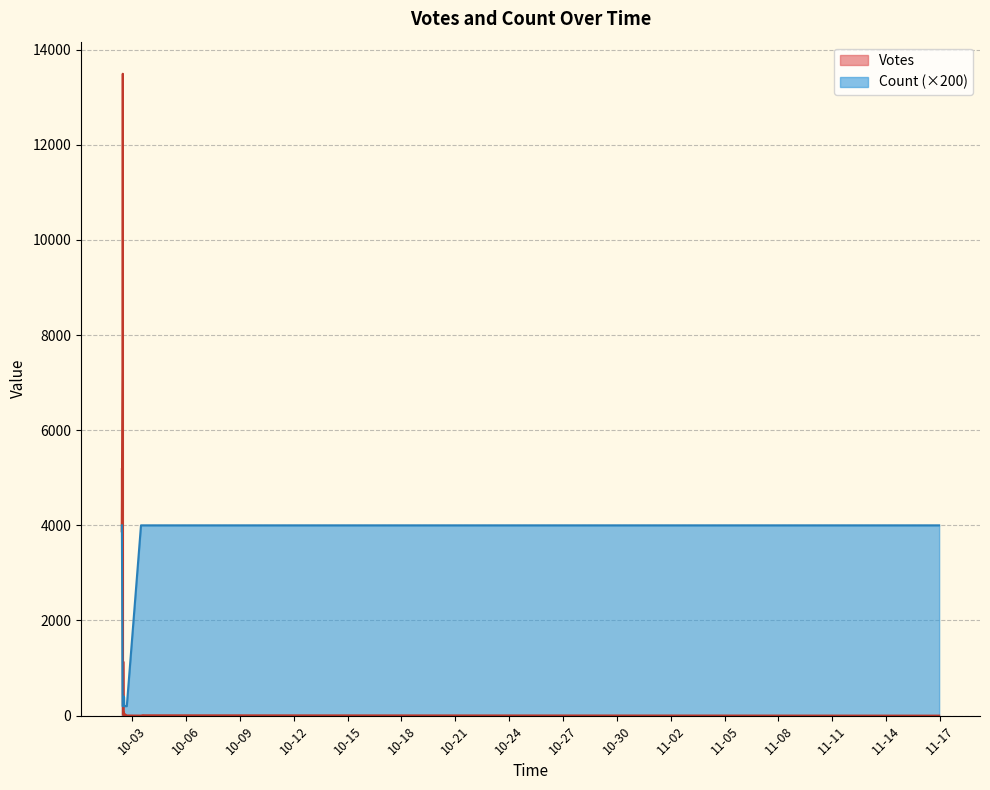

Which series has the largest total across all categories?

Votes